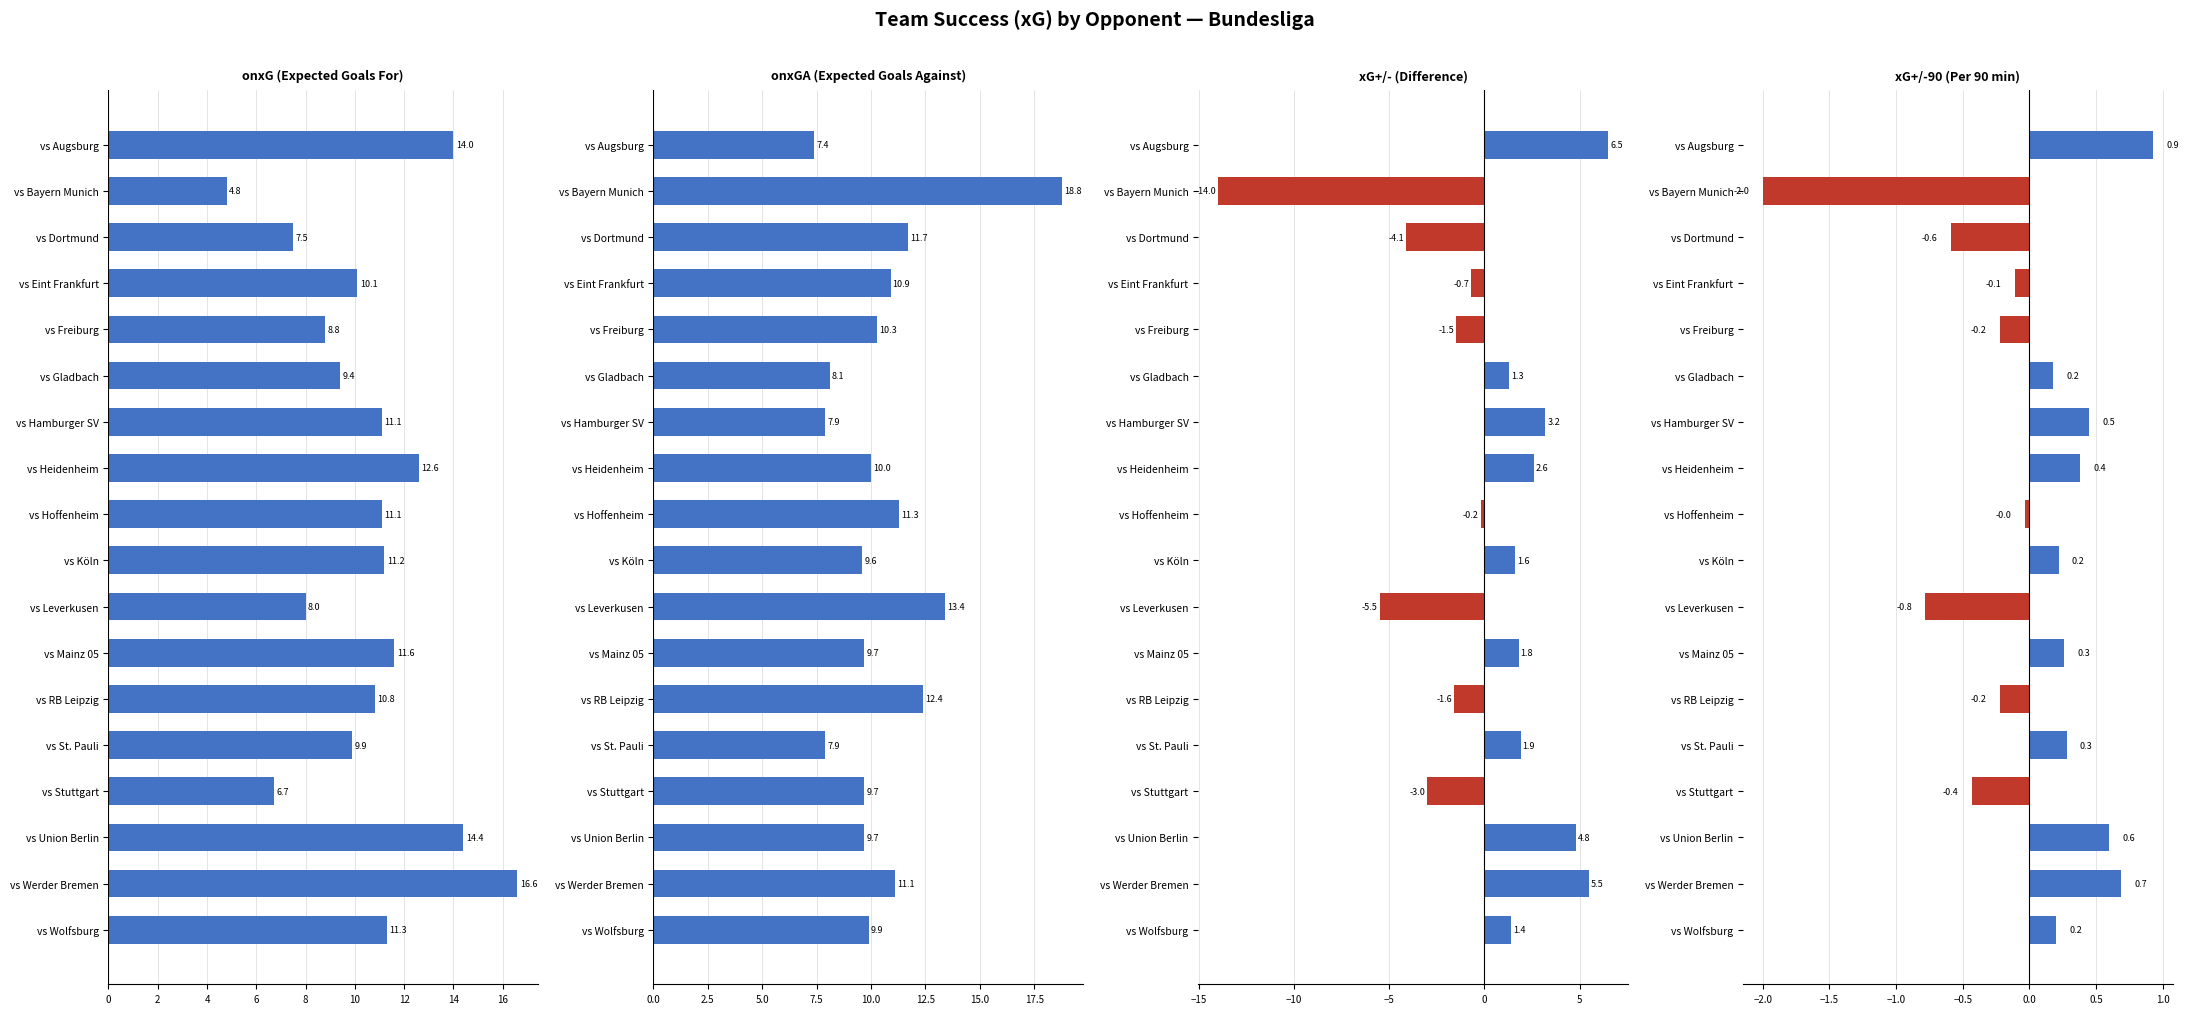

Reading right to left, transcribe all the data shown in this chart.

onxG: 11.3	16.6	14.4	6.7	9.9	10.8	11.6	8.0	11.2	11.1	12.6	11.1	9.4	8.8	10.1	7.5	4.8	14.0
onxGA: 9.9	11.1	9.7	9.7	7.9	12.4	9.7	13.4	9.6	11.3	10.0	7.9	8.1	10.3	10.9	11.7	18.8	7.4
xG+/-: 1.4	5.5	4.8	-3.0	1.9	-1.6	1.8	-5.5	1.6	-0.2	2.6	3.2	1.3	-1.5	-0.7	-4.1	-14.0	6.5
xG+/-90: 0.2	0.7	0.6	-0.4	0.3	-0.2	0.3	-0.8	0.2	-0.0	0.4	0.5	0.2	-0.2	-0.1	-0.6	-2.0	0.9